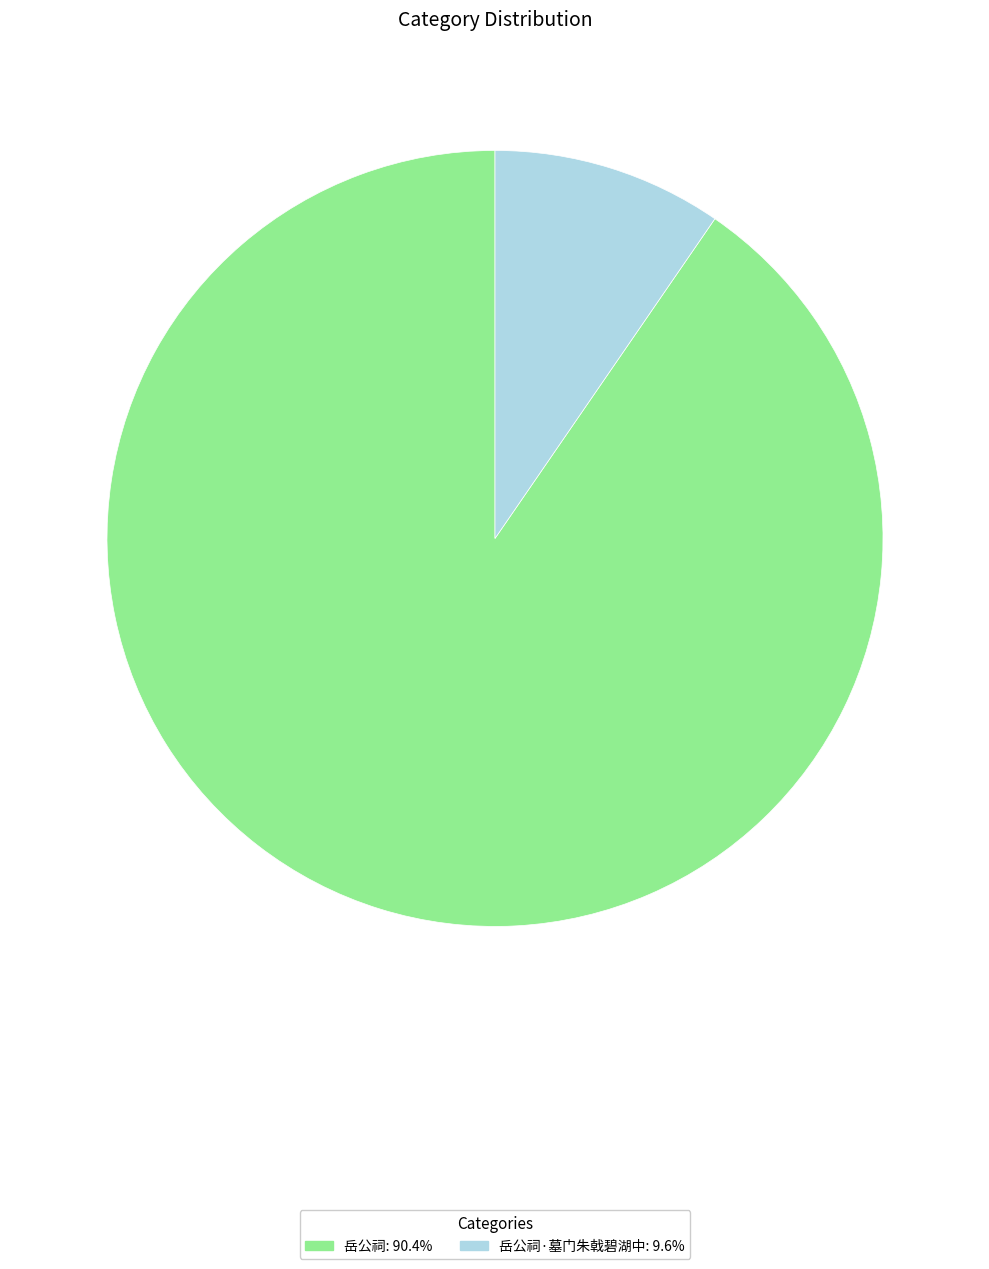

Which category has the smallest portion of the pie?

岳公祠·墓门朱戟碧湖中